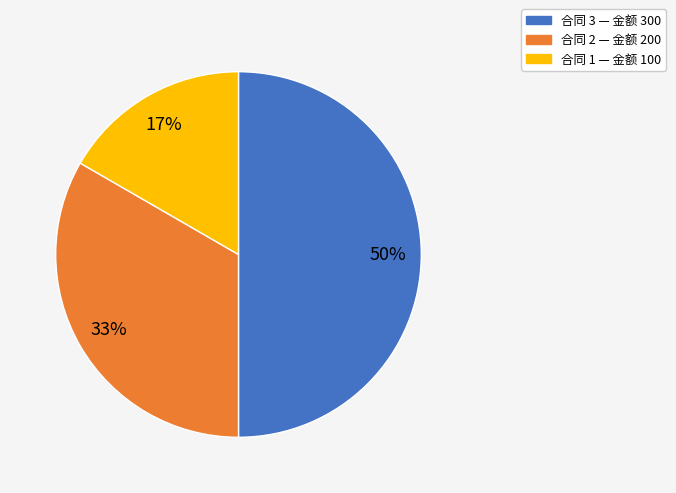

How many slices are in this pie chart?

3